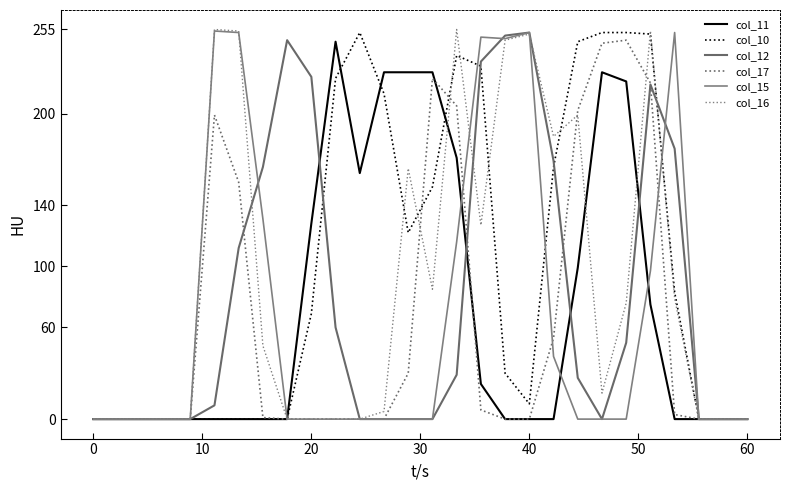

Reading left to right, what are all the values shown in this chart?

col_11: 0	0	0	0	0	0	0	0	0	128	247	161	227	227	227	171	23	0	0	0	99	227	221	75	0	0	0	0
col_10: 0	0	0	0	0	0	0	0	0	69	223	253	213	122	152	238	231	30	10	165	247	253	253	252	83	0	0	0
col_12: 0	0	0	0	0	9	112	165	248	224	60	0	0	0	0	29	234	251	253	169	27	0	50	219	177	0	0	0
col_17: 0	0	0	0	0	199	155	1	0	0	0	0	0	30	223	205	6	0	0	53	202	246	248	220	3	0	0	0
col_15: 0	0	0	0	0	254	253	131	0	0	0	0	0	0	0	116	250	249	253	41	0	0	0	97	253	0	0	0
col_16: 0	0	0	0	0	255	254	48	0	0	0	0	5	164	85	255	127	248	252	185	199	17	76	254	79	0	0	0